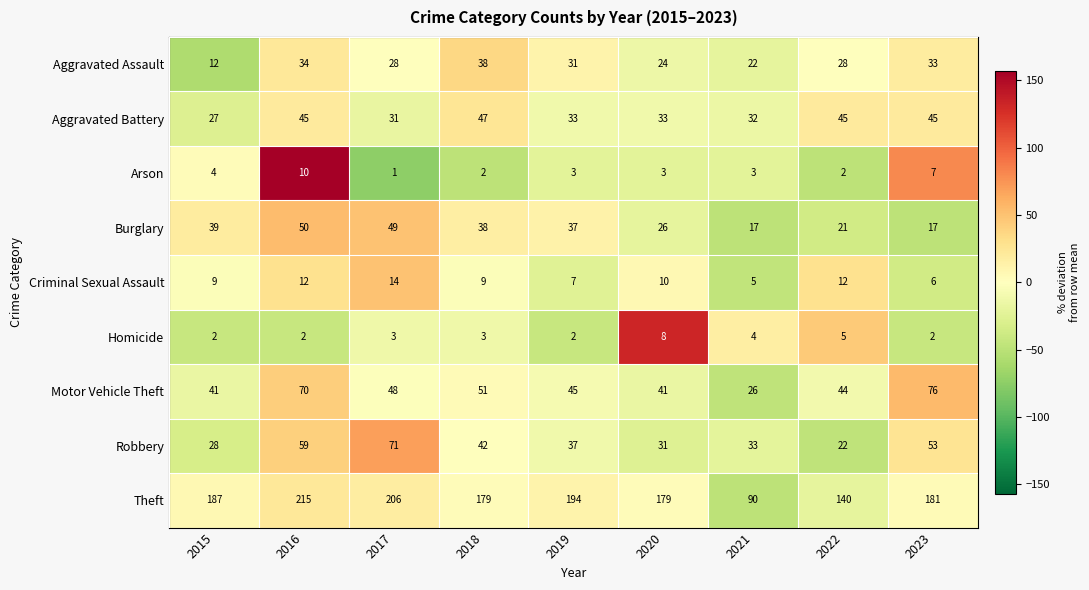

What is the difference between the Motor Vehicle Theft values at 2023 and 2020?

35